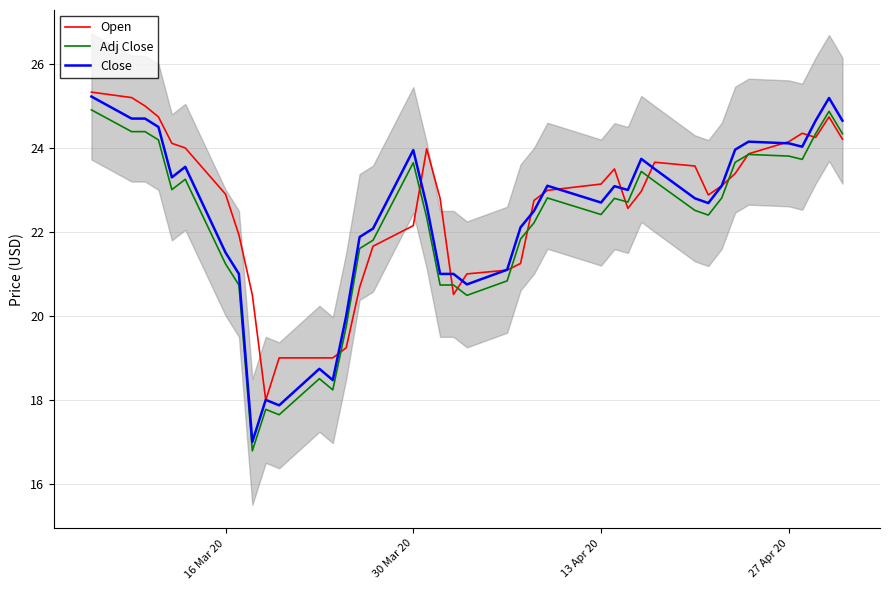

True or false: Adj Close and Close intersect in this chart.

False